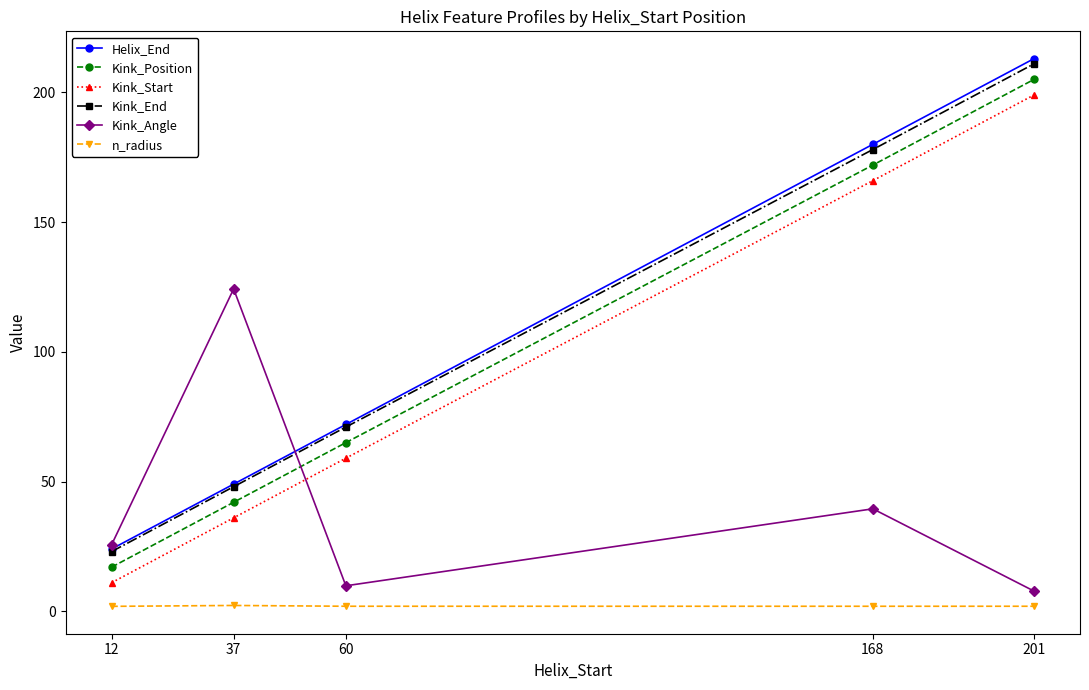

Does the chart display data point markers on the line(s)?

Yes